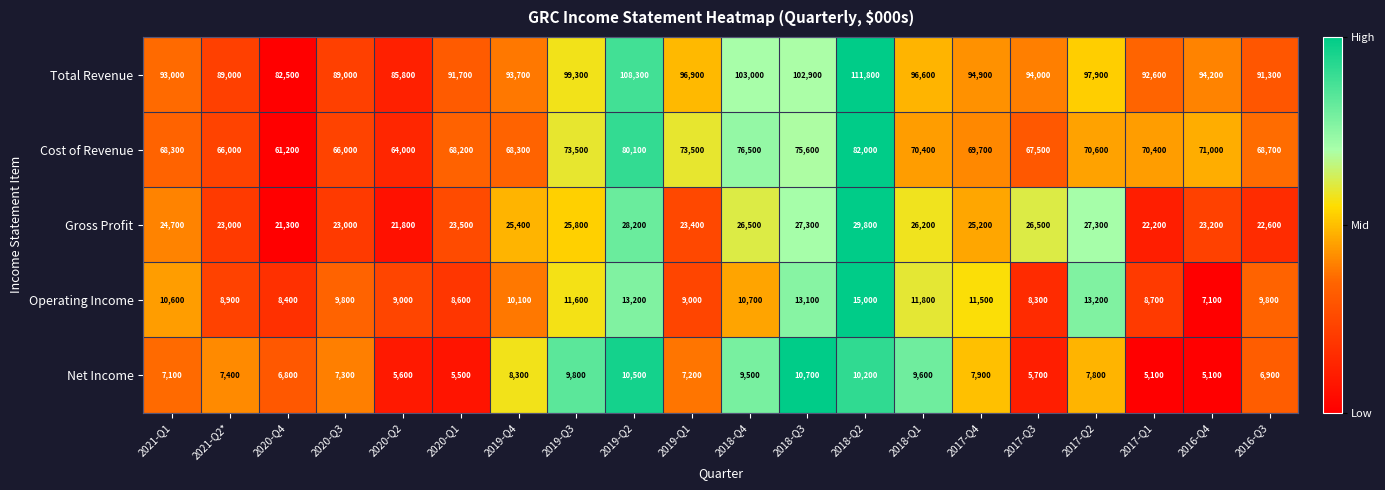

The value of Operating Income at 2019-Q4 is 10100. True or false?

True